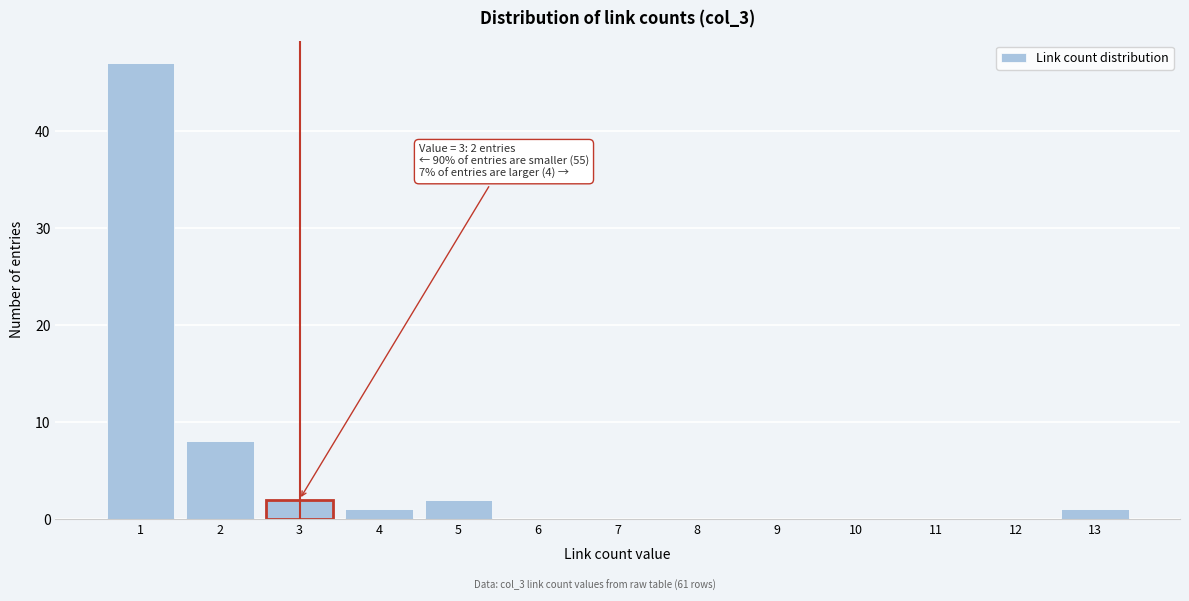

True or false: the data shows -25 at 8.

False